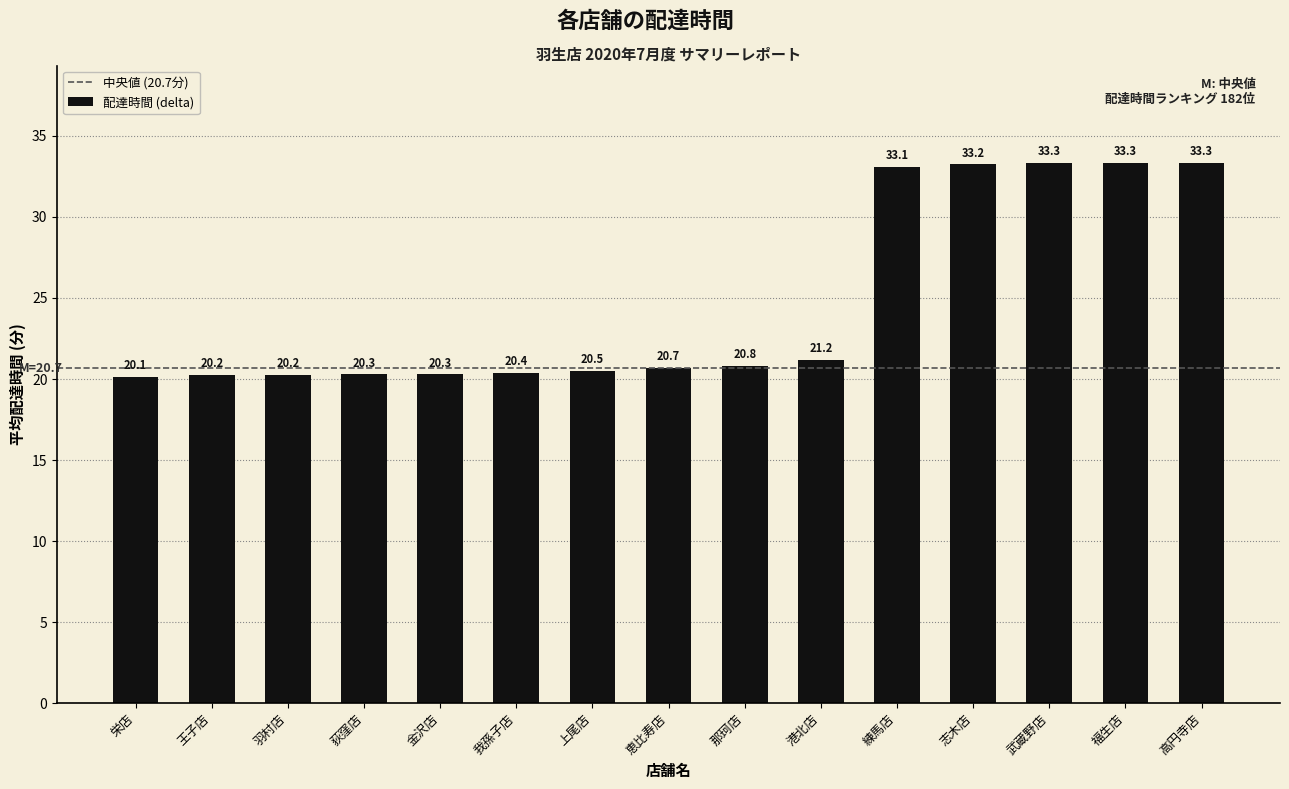

Count the number of categories in the chart.

15